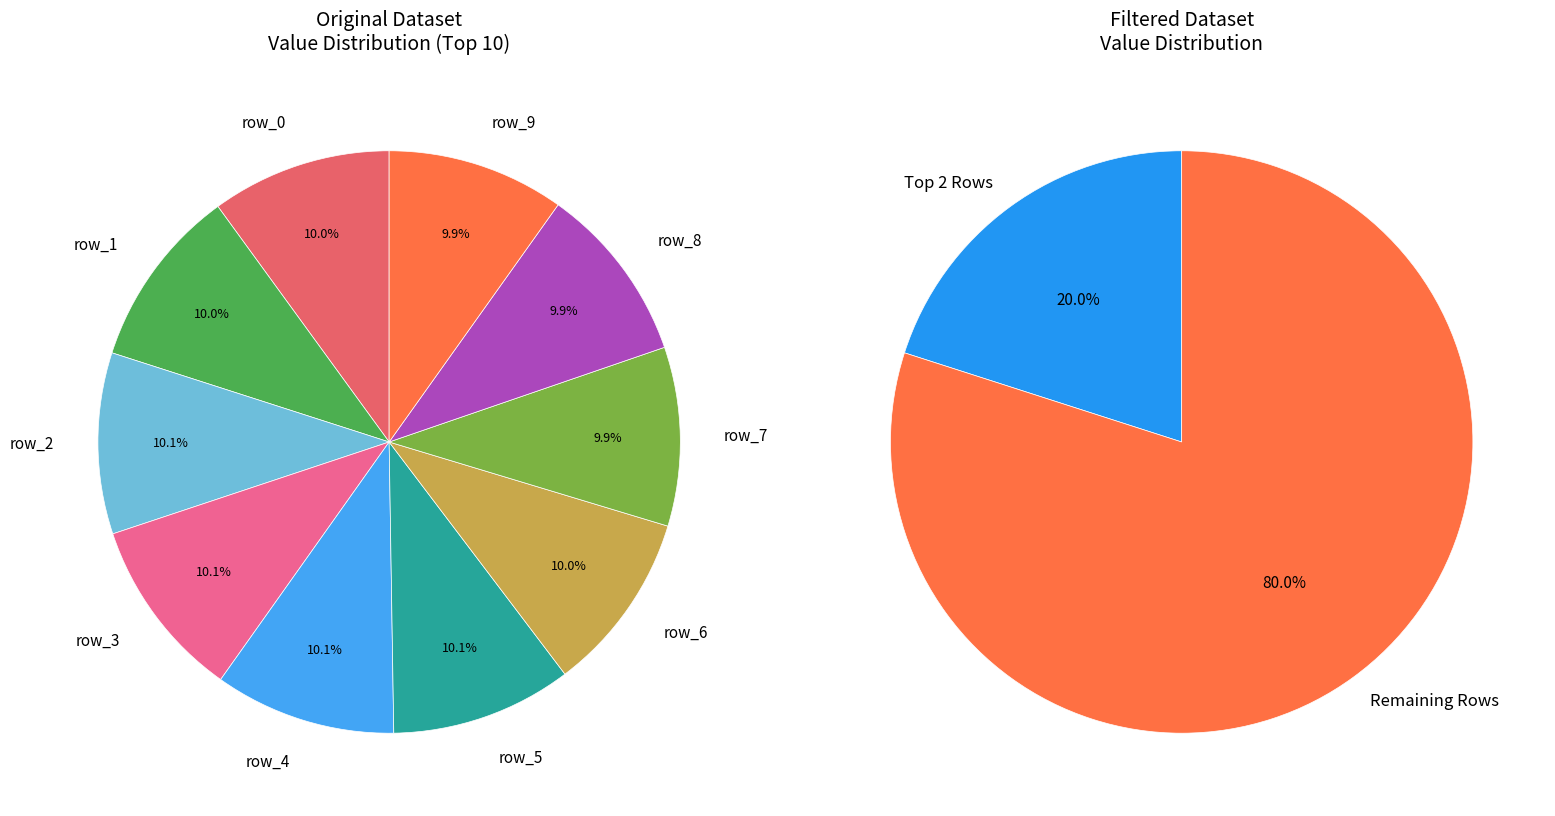

To the nearest percent, what percentage of the pie is row_8?

10%